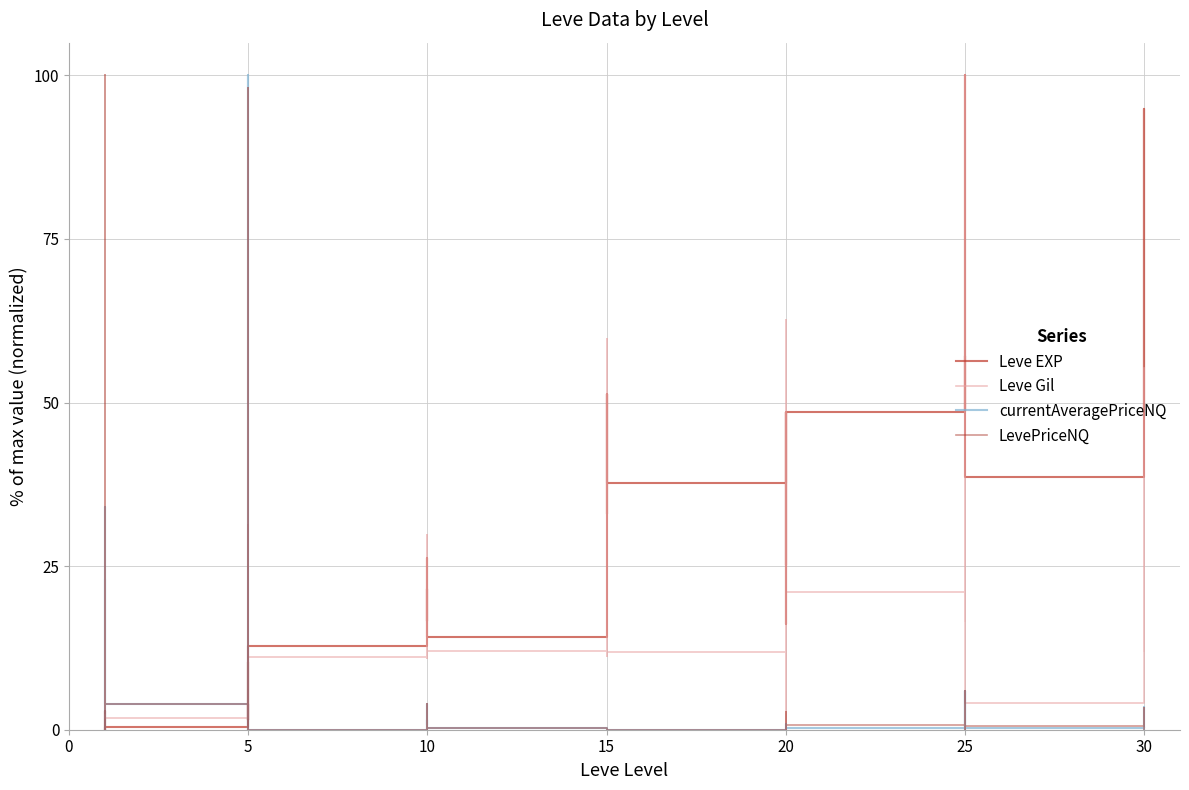

Is the value of currentAveragePriceNQ at 5 greater than the value of LevePriceNQ at 5?

No